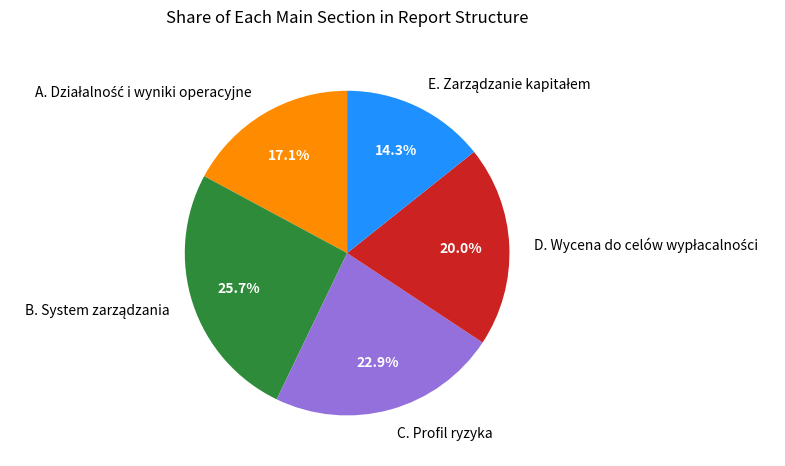

Is there a majority slice in this chart?

No